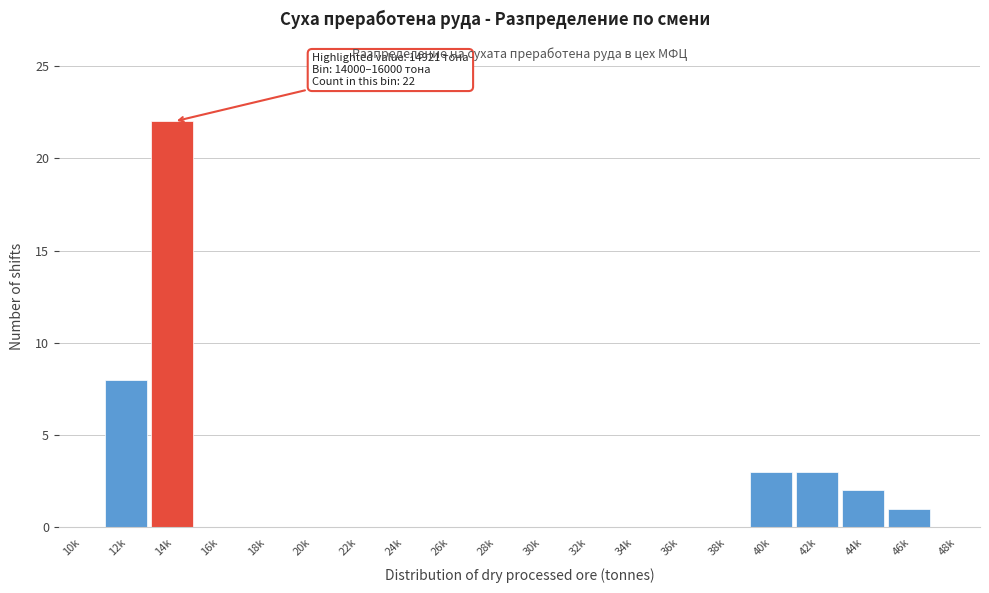

Reading right to left, what are all the values shown in this chart?

48k=0	46k=1	44k=2	42k=3	40k=3	38k=0	36k=0	34k=0	32k=0	30k=0	28k=0	26k=0	24k=0	22k=0	20k=0	18k=0	16k=0	14k=22	12k=8	10k=0